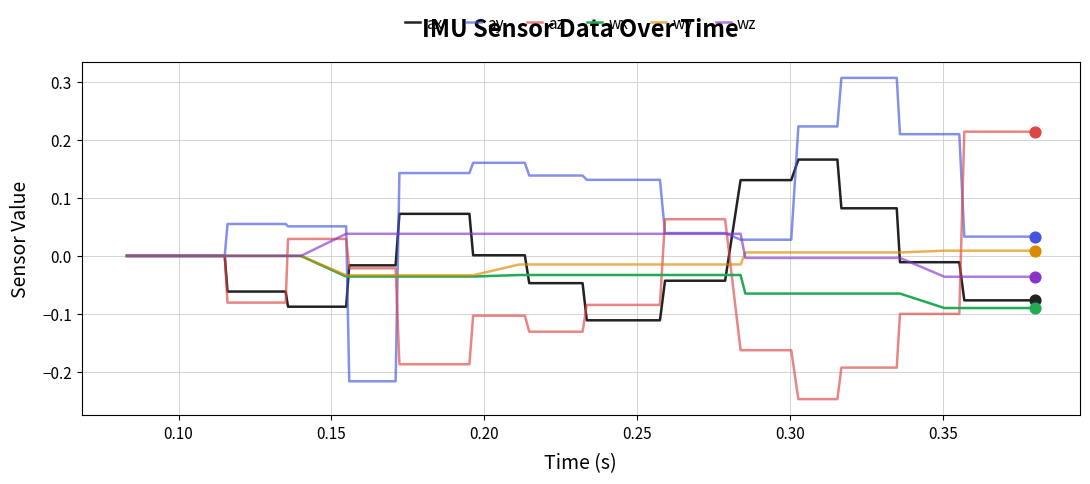

Which series has the largest total across all categories?

ay